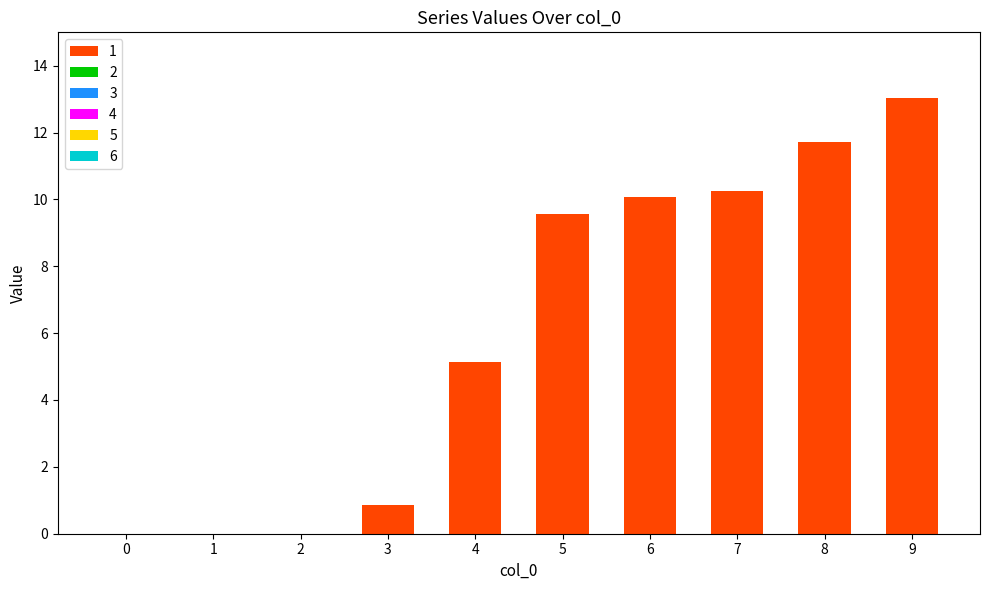

Does the chart contain stacked bars?

No